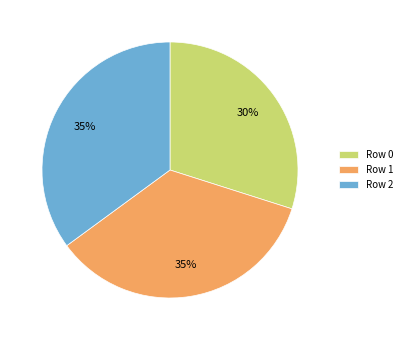

How many segments does this pie chart have?

3